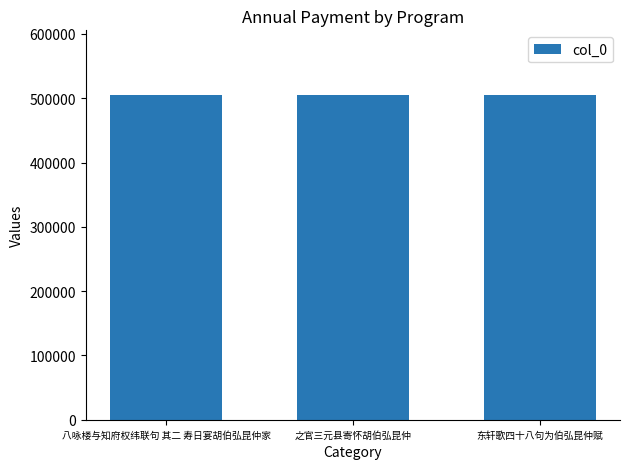

Read the value at 东轩歌四十八句为伯弘昆仲赋.

504323